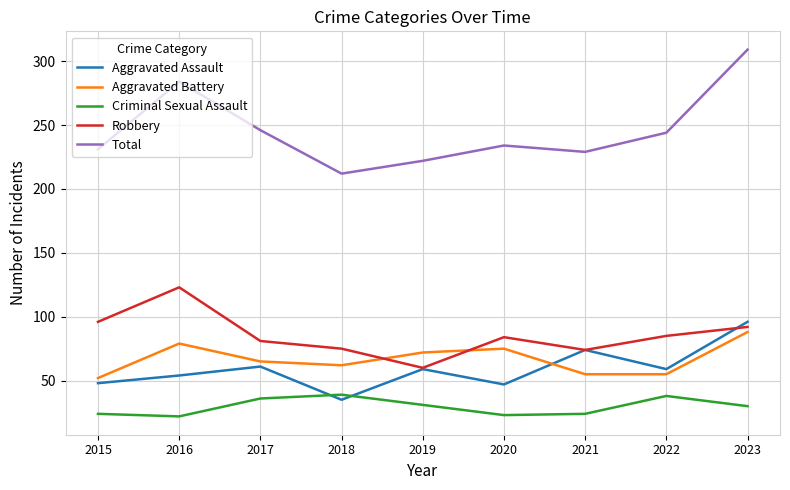

What are all the series names shown in the legend?

Aggravated Assault, Aggravated Battery, Criminal Sexual Assault, Robbery, Total